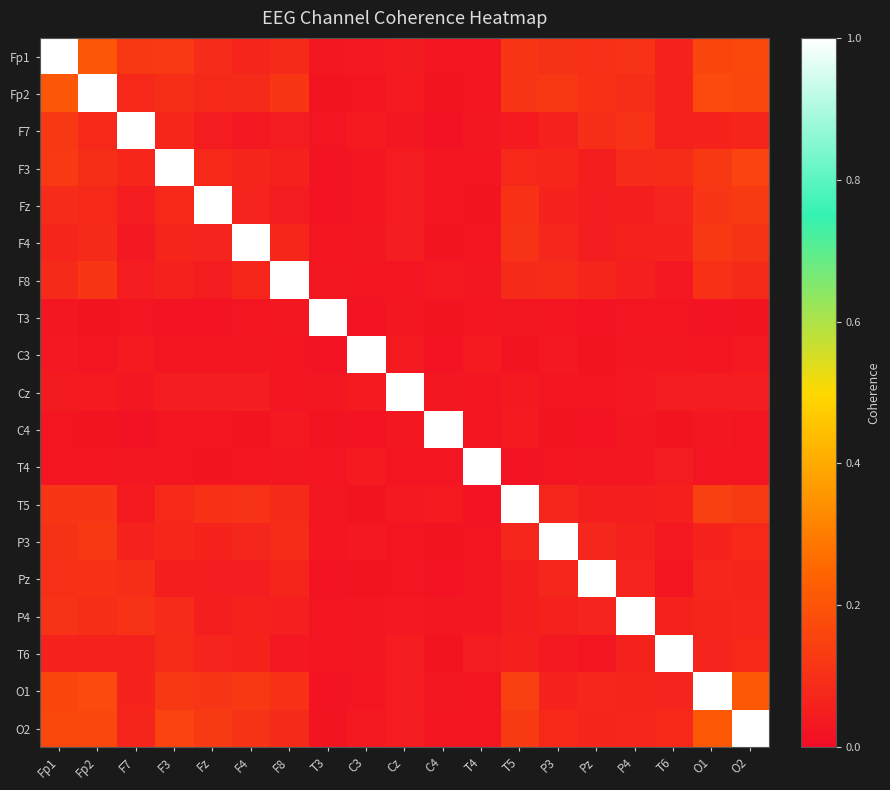

What is the spread (max minus min) of values at Cz?

1.0